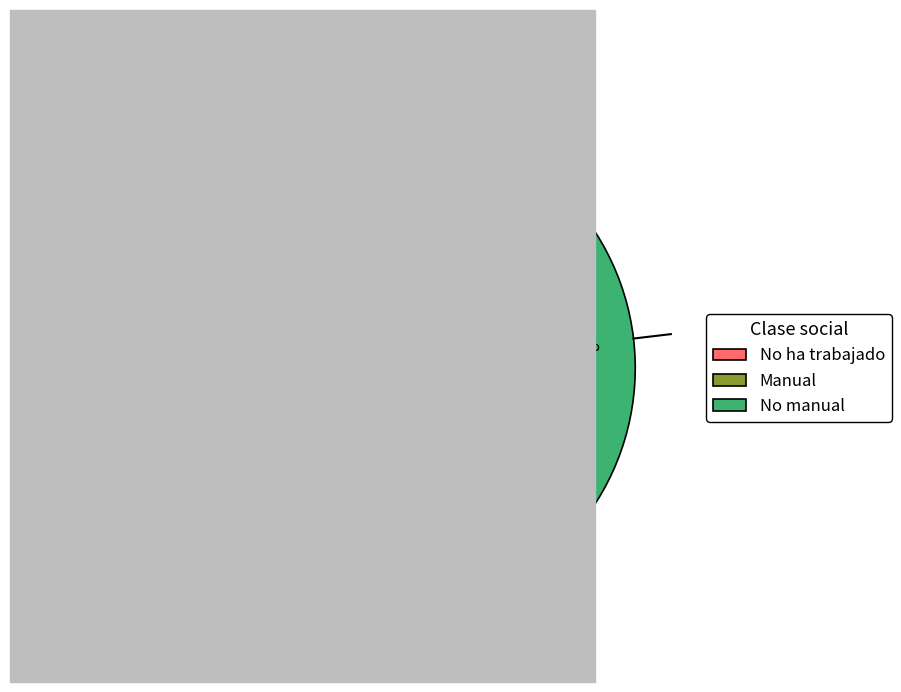

Combined, what portion of the pie is No ha trabajado and Manual?

53.7%